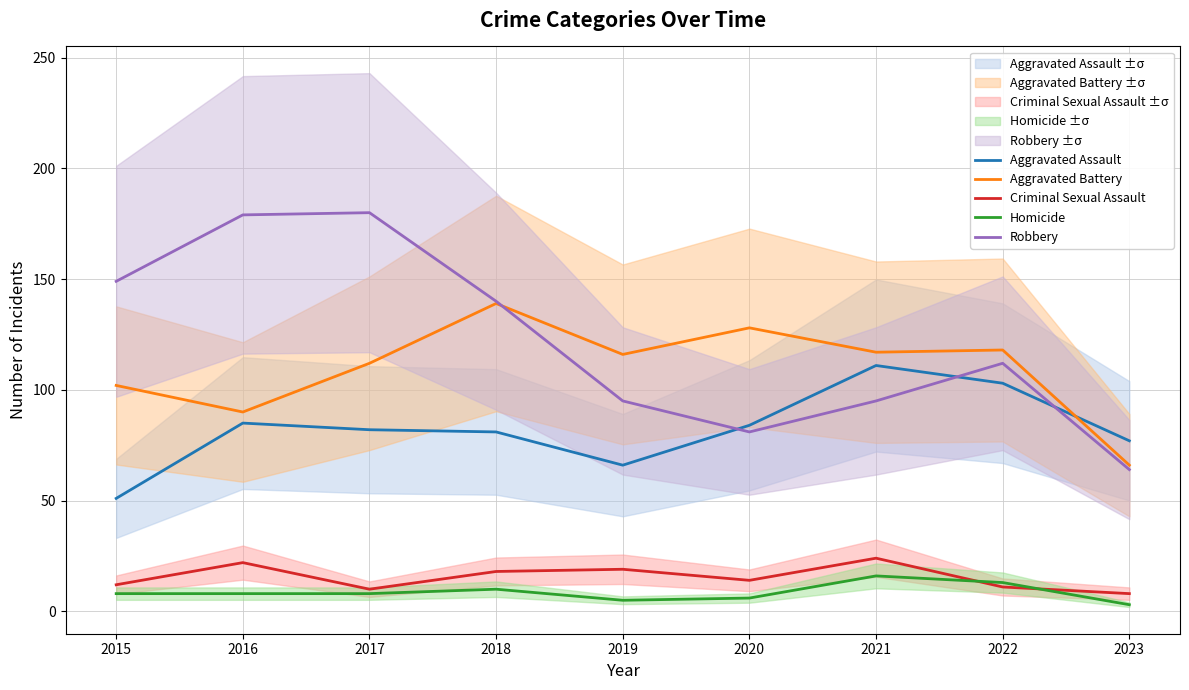

At how many categories does at least one series exceed 68?

9